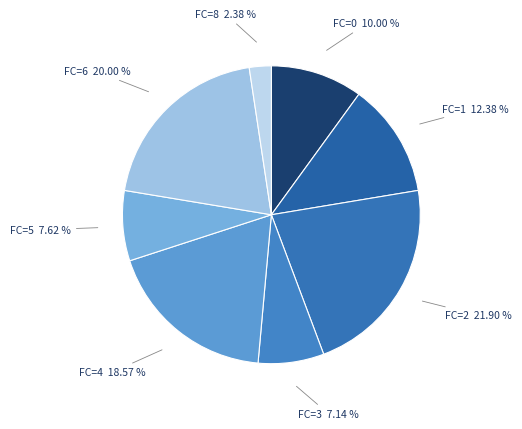

Between FC=4 18.57 % and FC=8 2.38 %, which is larger?

FC=4 18.57 %